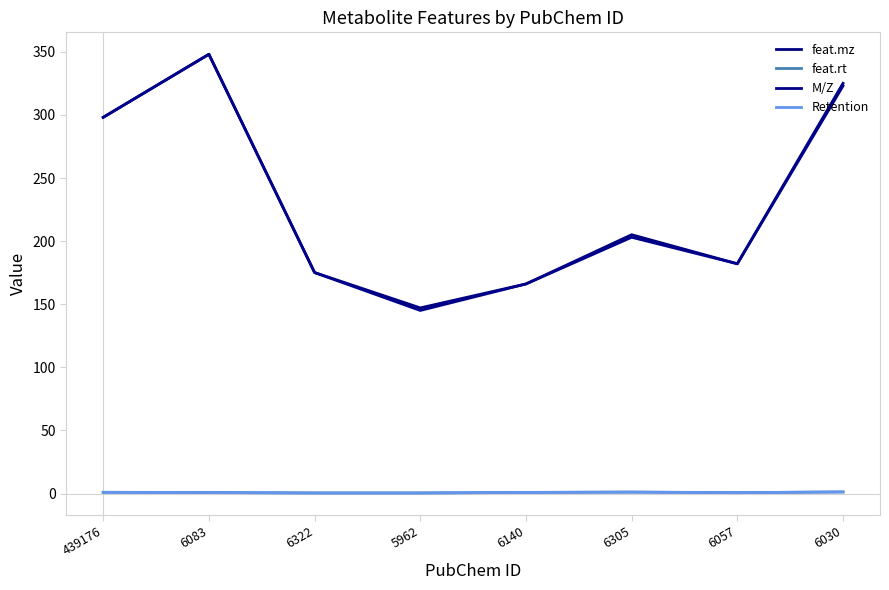

True or false: M/Z has a value of 298.1 at 439176.

True